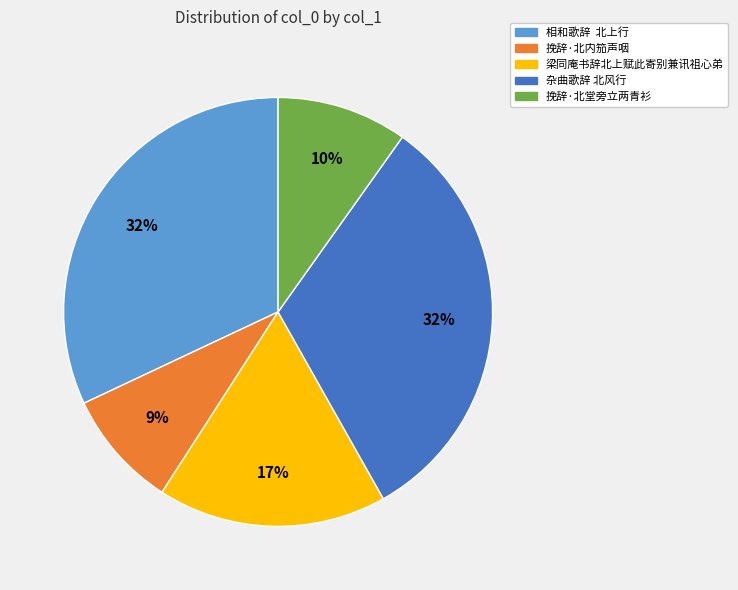

Is it true that 挽辞·北堂旁立两青衫 is 10% of the pie?

True